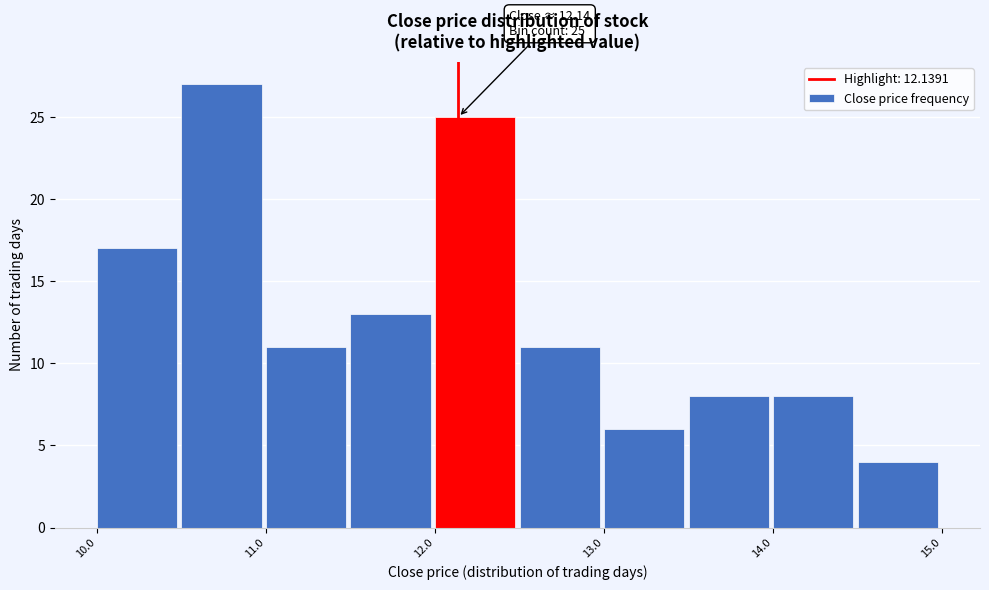

Over which range of the x-axis is the bar tallest?

10.5 to 11.0